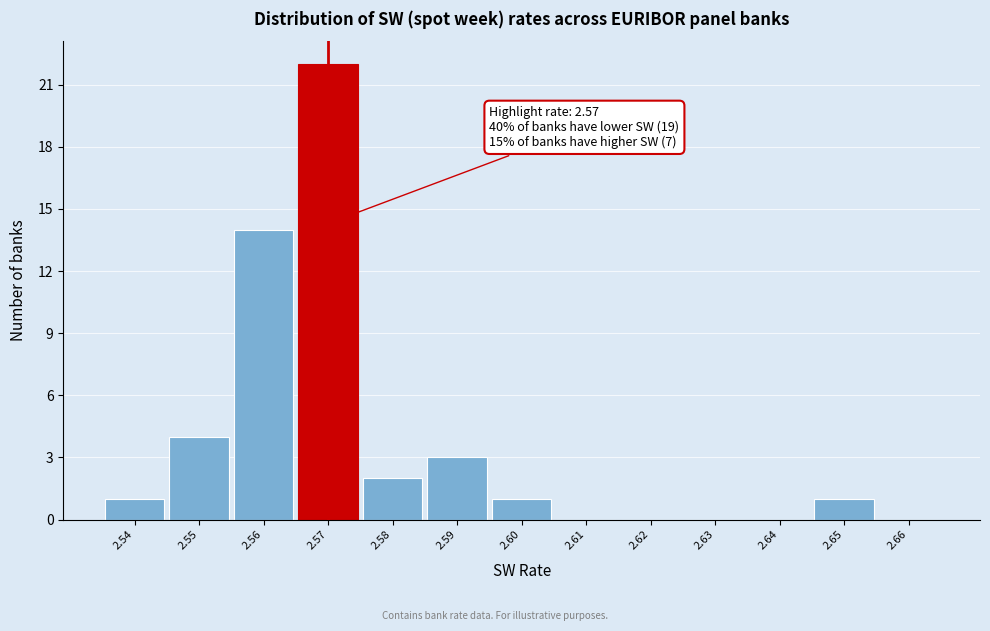

Which range on the x-axis has the tallest bar?

2.565 to 2.575